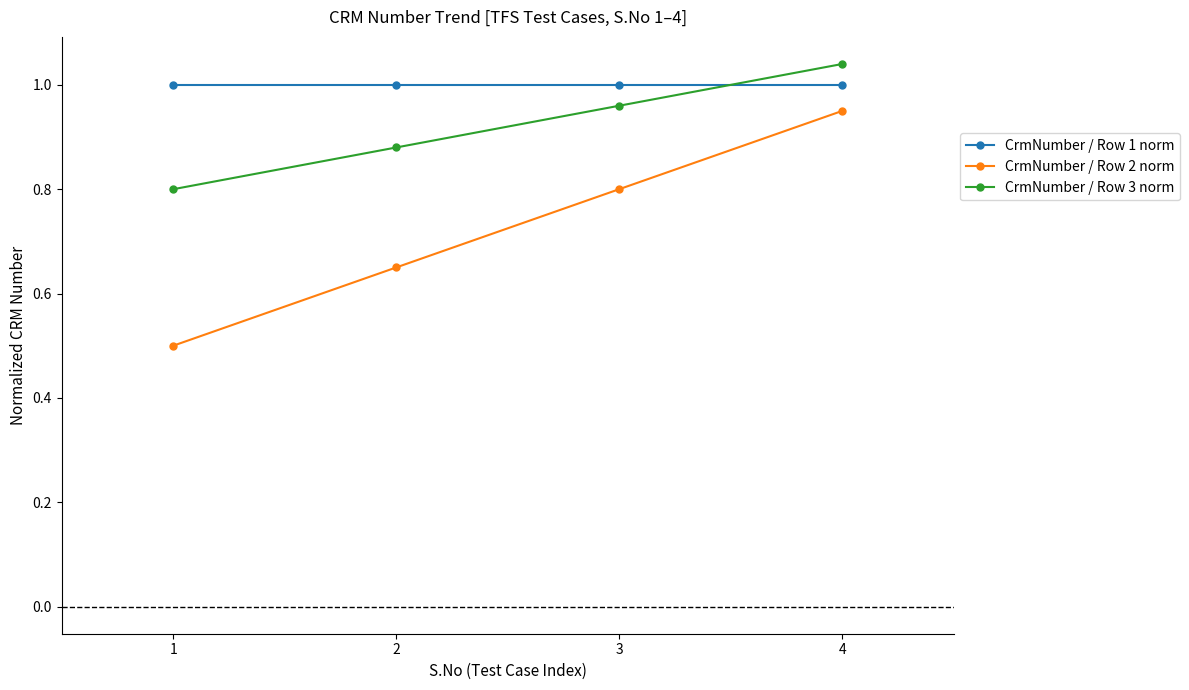

What is the difference between the CrmNumber / Row 2 norm values at 4 and 2?

0.3